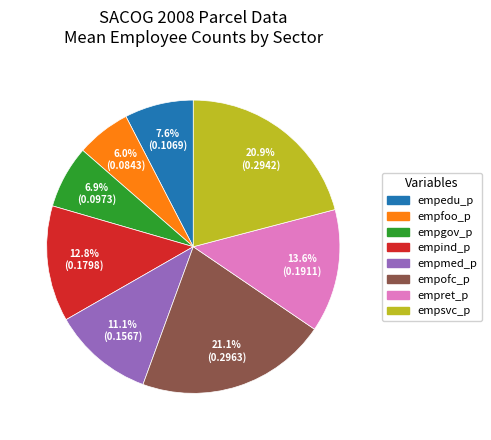

Does any single category account for the majority?

No